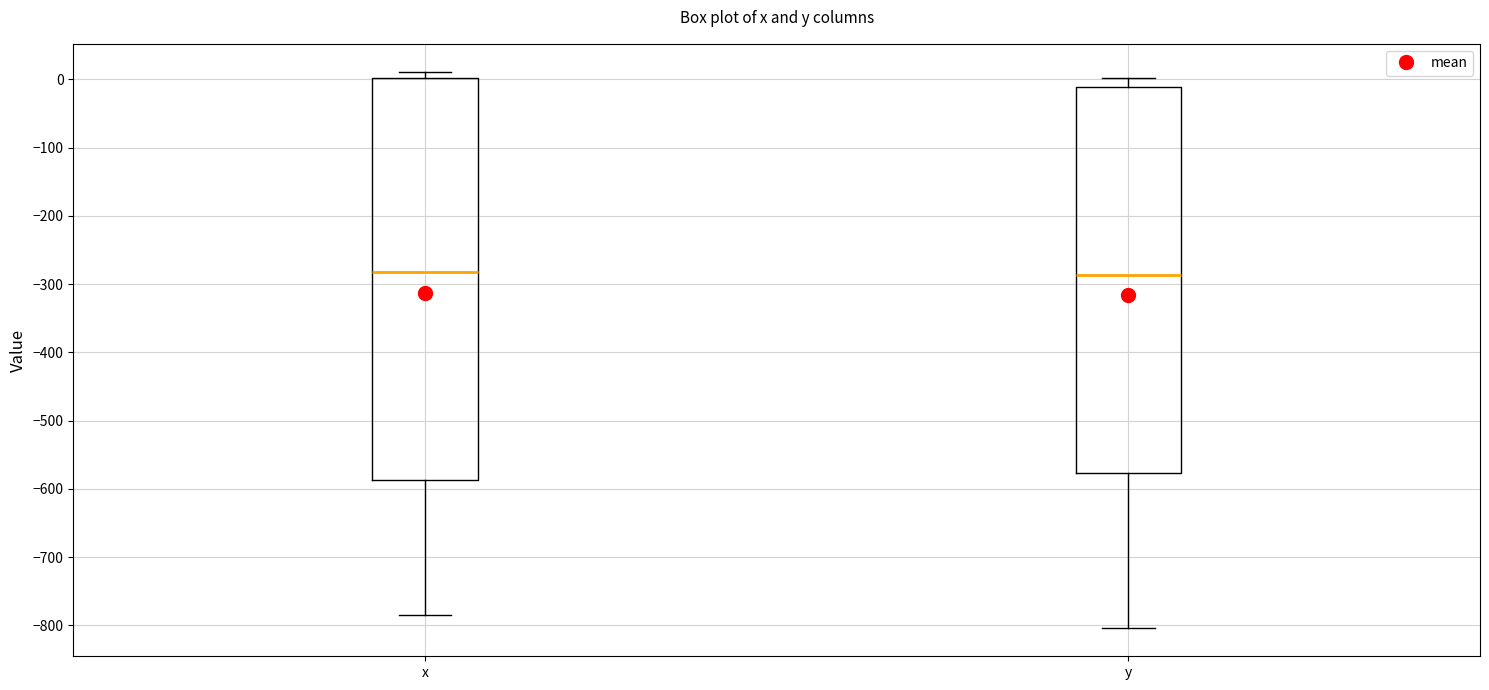

Where does the lower whisker of the box for x end on the y-axis? The values are not printed on the chart, so give them approximately, as read against the axis.

-780